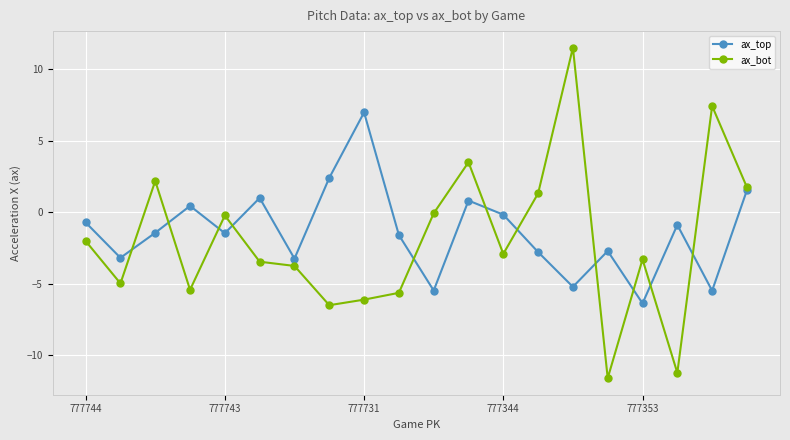

At how many categories does at least one series exceed -9?

20